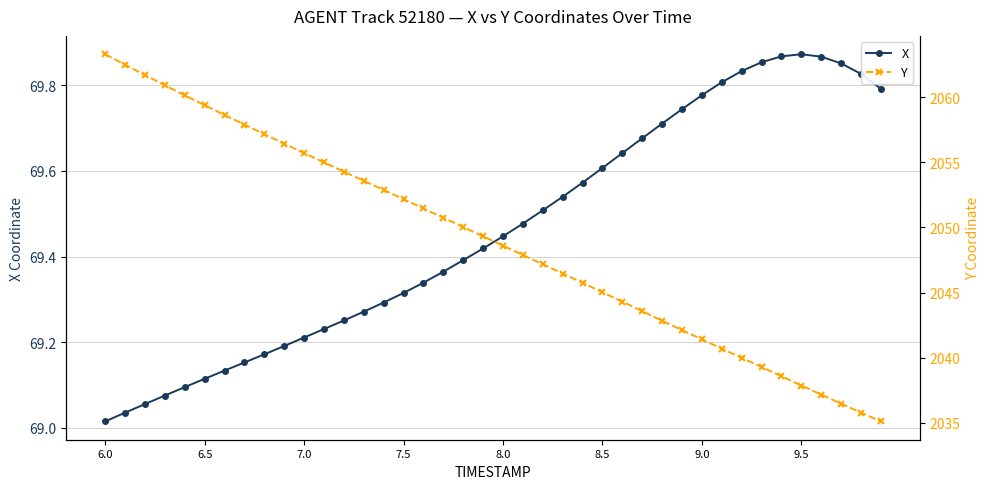

True or false: X has more than 0 points higher than both neighbors.

True